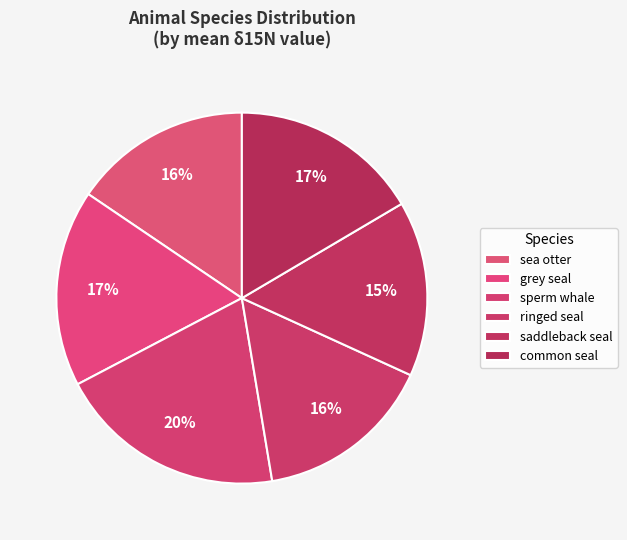

To the nearest percent, what is the difference between the largest and smallest slice percentages?

5%